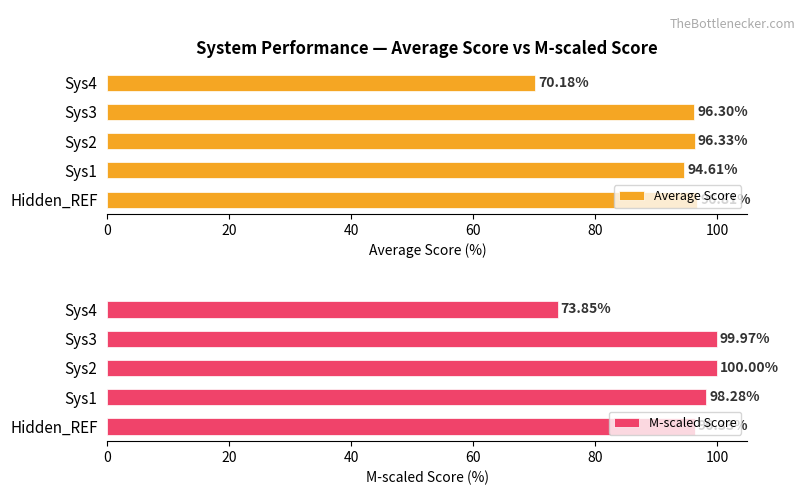

Rank the categories by Average Score value from lowest to highest.

Sys4, Sys1, Sys3, Sys2, Hidden_REF